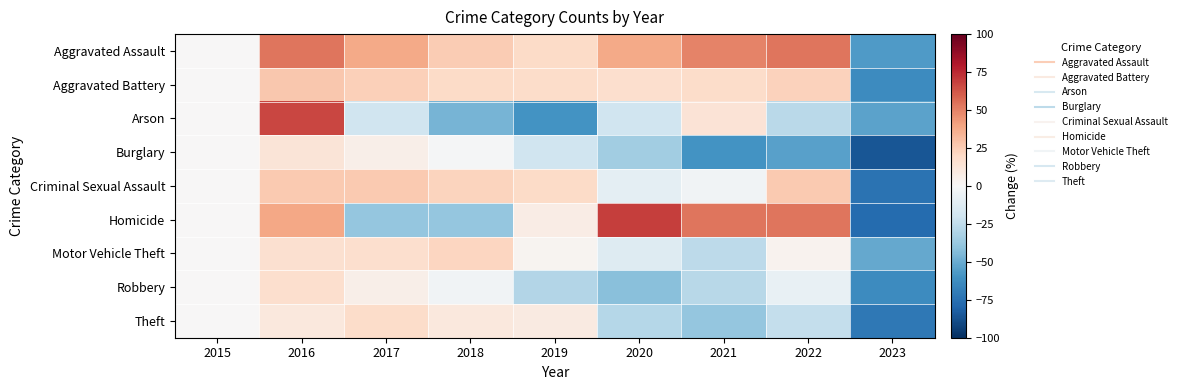

Reading left to right, transcribe all the data shown in this chart.

Aggravated Assault: 2015=0.0	2016=53.7	2017=37.9	2018=25.3	2019=18.9	2020=37.9	2021=49.5	2022=53.7	2023=-56.8
Aggravated Battery: 2015=0.0	2016=27.3	2017=24.0	2018=18.8	2019=18.2	2020=16.9	2021=18.2	2022=23.4	2023=-63.0
Arson: 2015=0.0	2016=66.7	2017=-20.0	2018=-46.7	2019=-60.0	2020=-20.0	2021=13.3	2022=-26.7	2023=-53.3
Burglary: 2015=0.0	2016=12.9	2017=6.2	2018=-1.1	2019=-19.7	2020=-34.8	2021=-60.1	2022=-54.5	2023=-85.4
Criminal Sexual Assault: 2015=0.0	2016=25.8	2017=25.8	2018=22.6	2019=19.4	2020=-9.7	2021=-3.2	2022=25.8	2023=-74.2
Homicide: 2015=0.0	2016=38.5	2017=-38.5	2018=-38.5	2019=7.7	2020=69.2	2021=53.8	2022=53.8	2023=-76.9
Motor Vehicle Theft: 2015=0.0	2016=16.1	2017=17.1	2018=21.3	2019=2.4	2020=-12.8	2021=-26.1	2022=3.3	2023=-51.2
Robbery: 2015=0.0	2016=16.5	2017=5.7	2018=-3.8	2019=-29.2	2020=-41.5	2021=-27.8	2022=-7.5	2023=-62.7
Theft: 2015=0.0	2016=10.9	2017=18.3	2018=10.6	2019=8.7	2020=-28.8	2021=-38.8	2022=-23.8	2023=-71.3